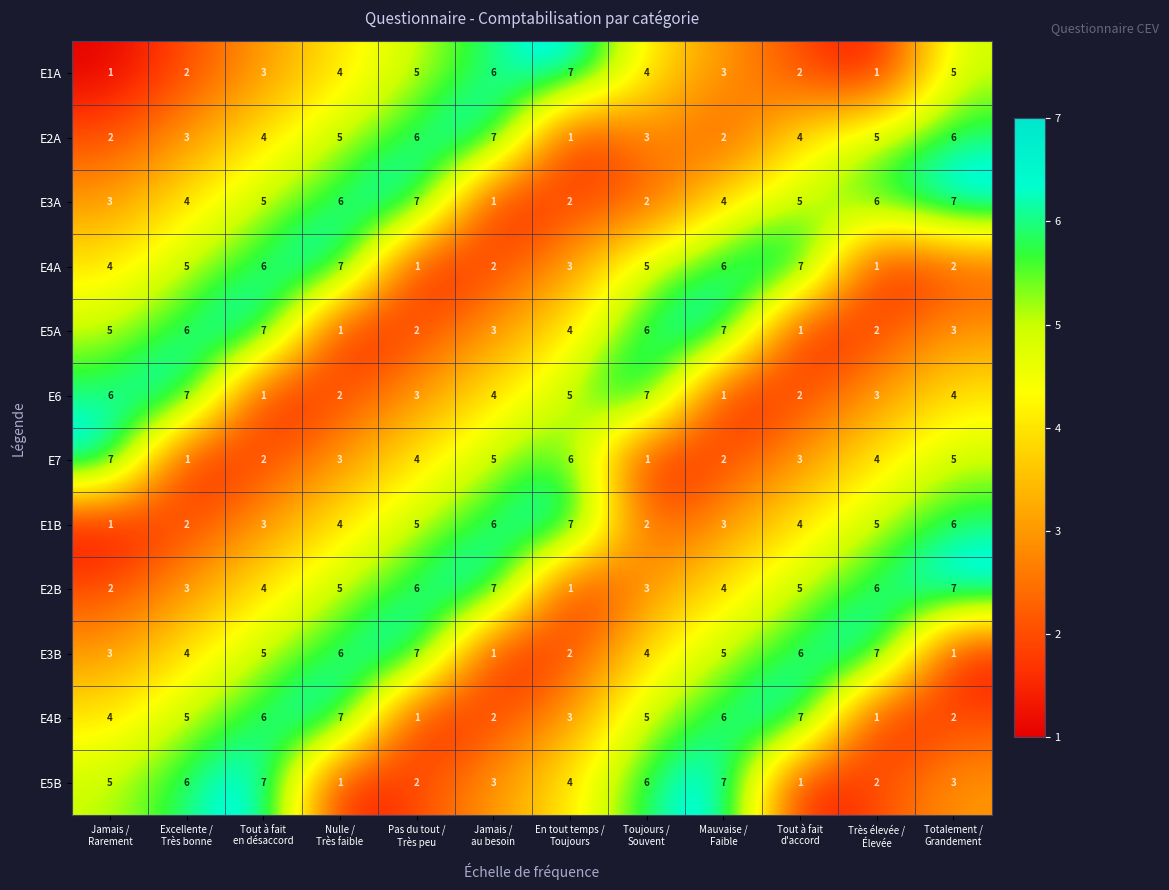

How many E2B values are between 3 and 6?

8